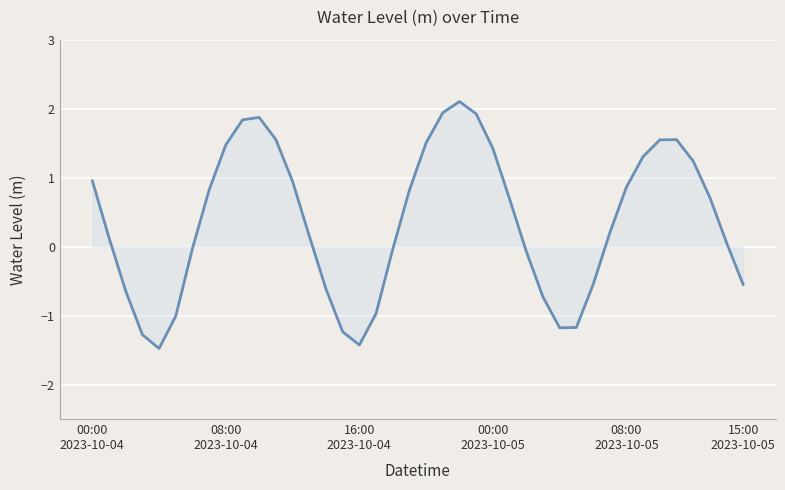

What is the difference between the maximum and minimum values?

3.6